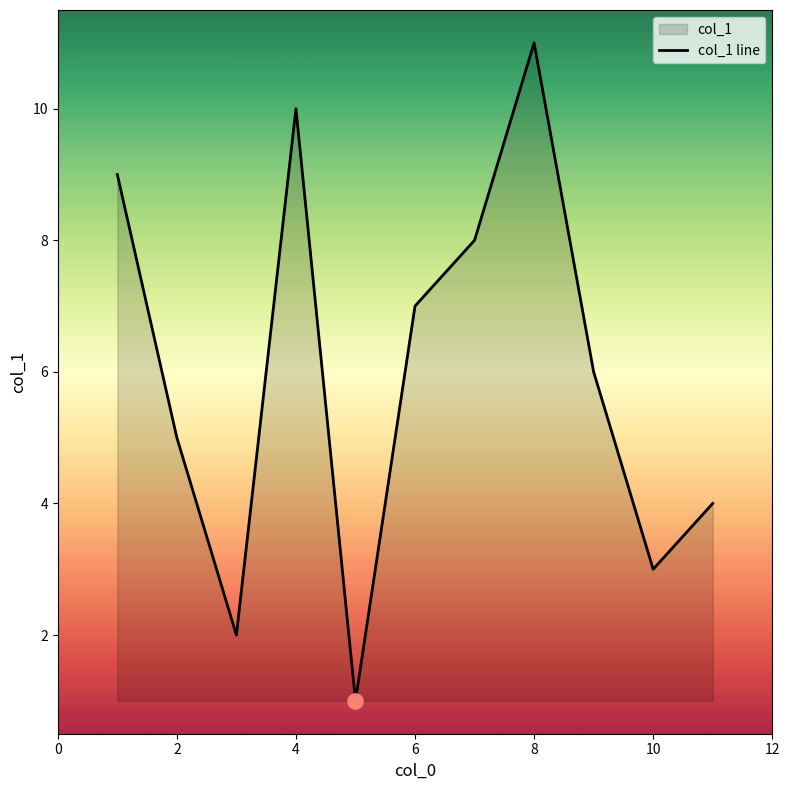

What is the change in value from 6 to 10?

-4